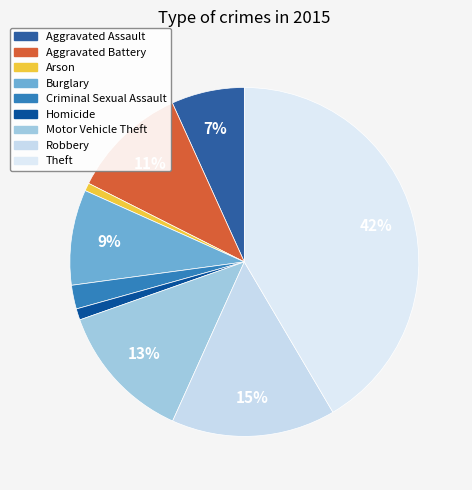

How many slices are in this pie chart?

9